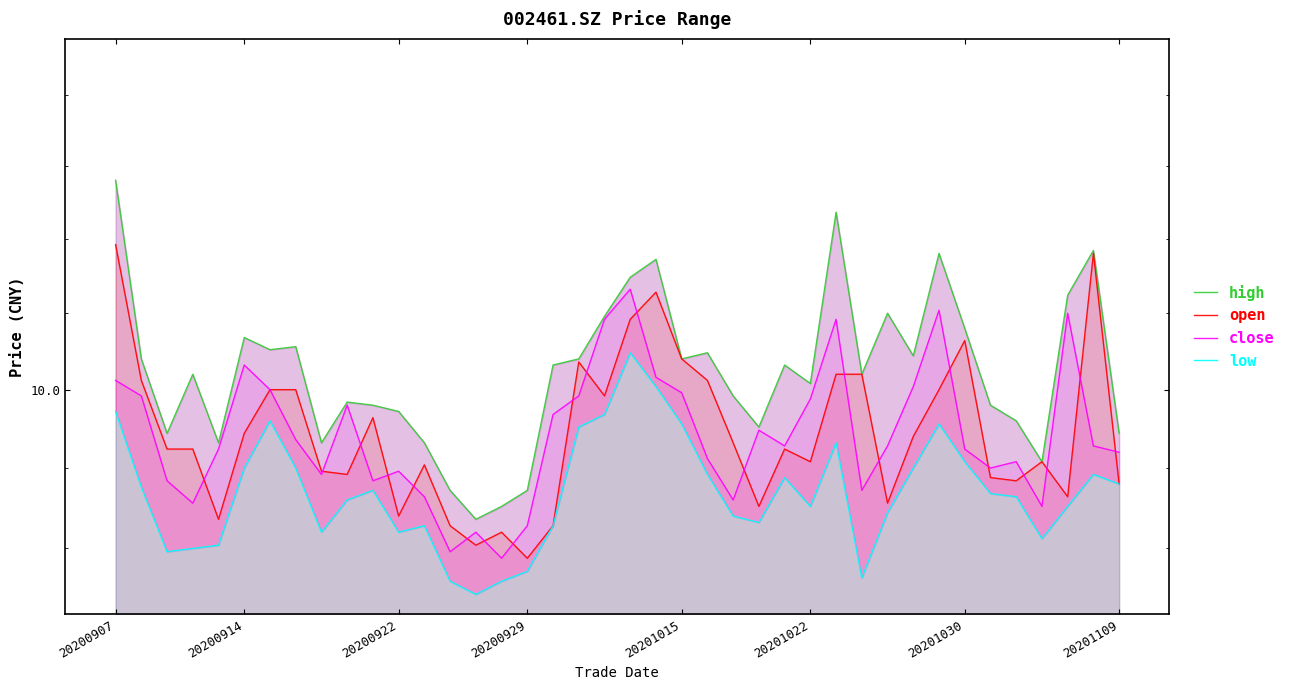

True or false: low and high intersect in this chart.

False